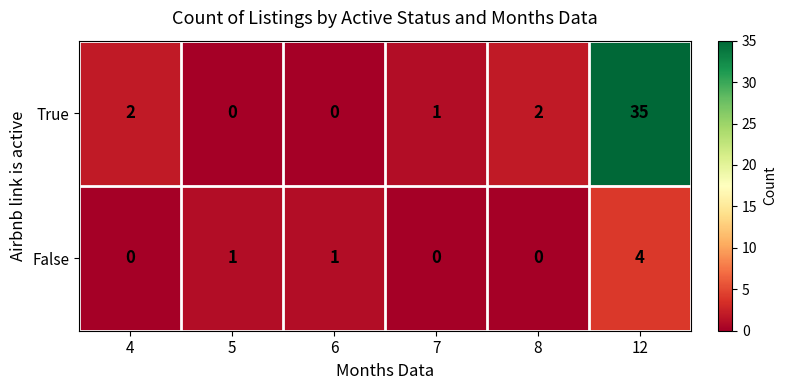

Is it true that False equals 2 at 12?

False